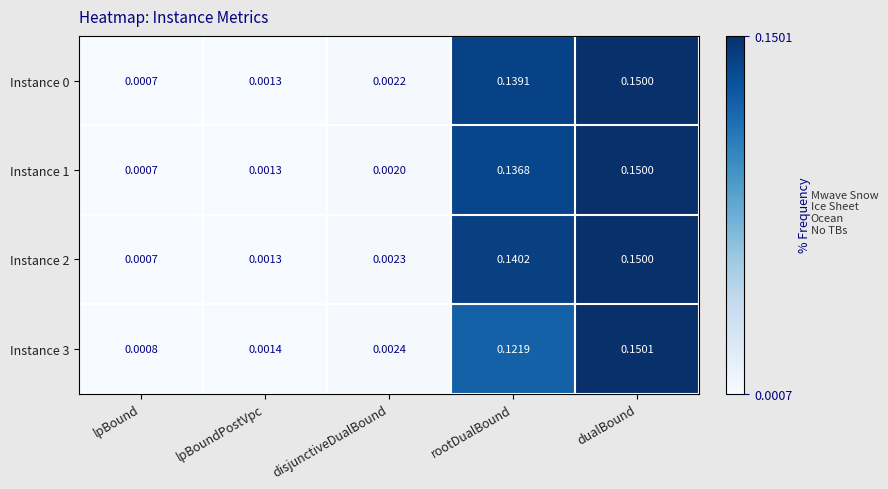

List the labels in order of Instance 2 value, largest first.

dualBound, rootDualBound, disjunctiveDualBound, lpBoundPostVpc, lpBound